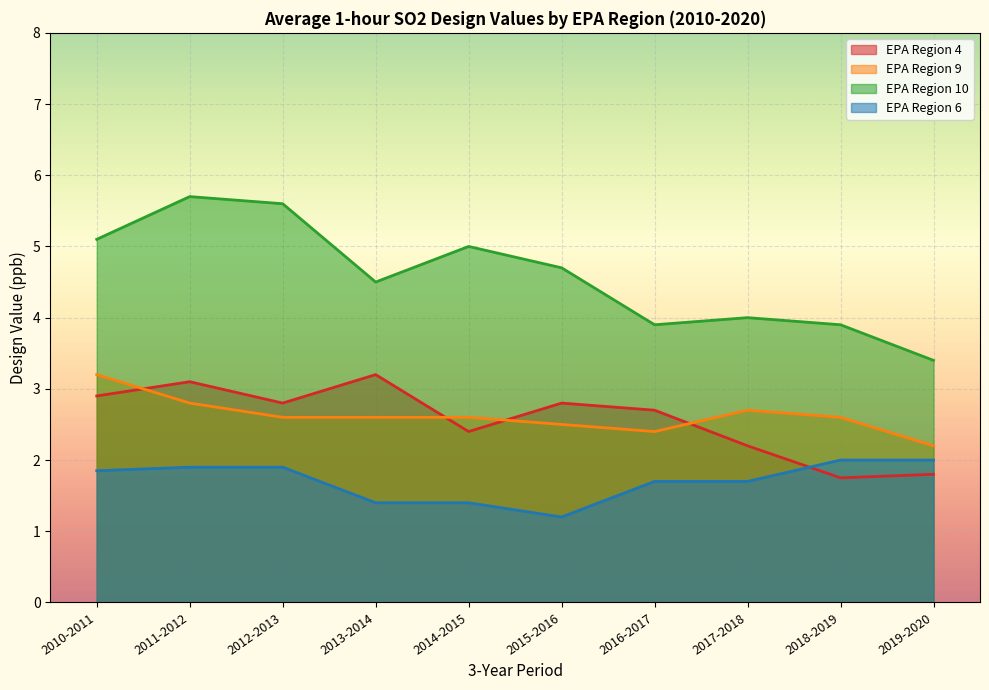

Which series has the largest total across all categories?

EPA Region 10